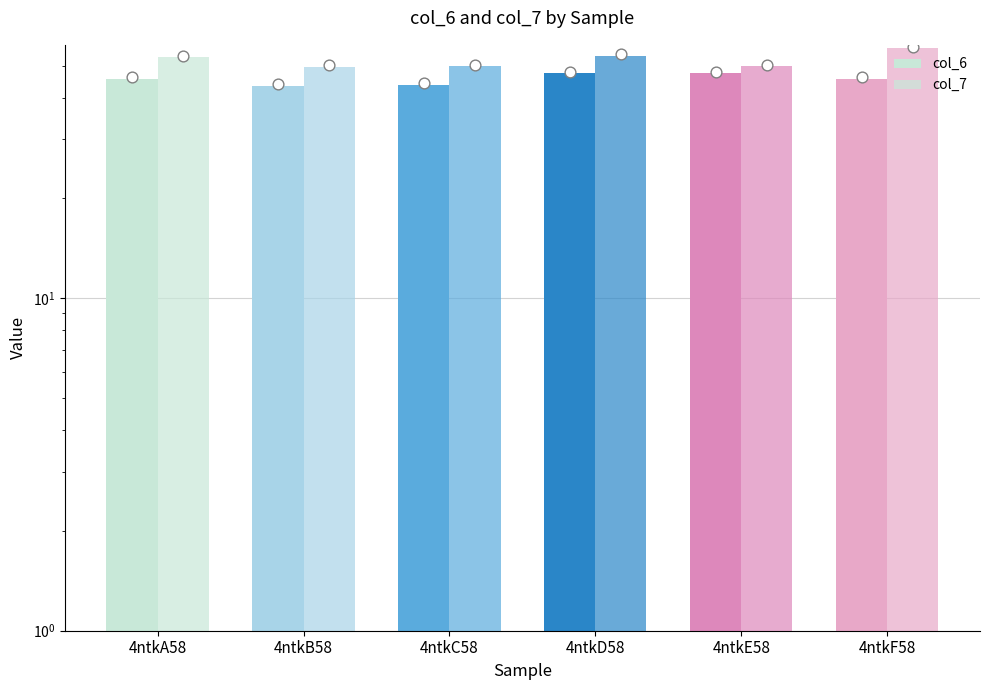

What are all the series names shown in the legend?

col_6, col_7